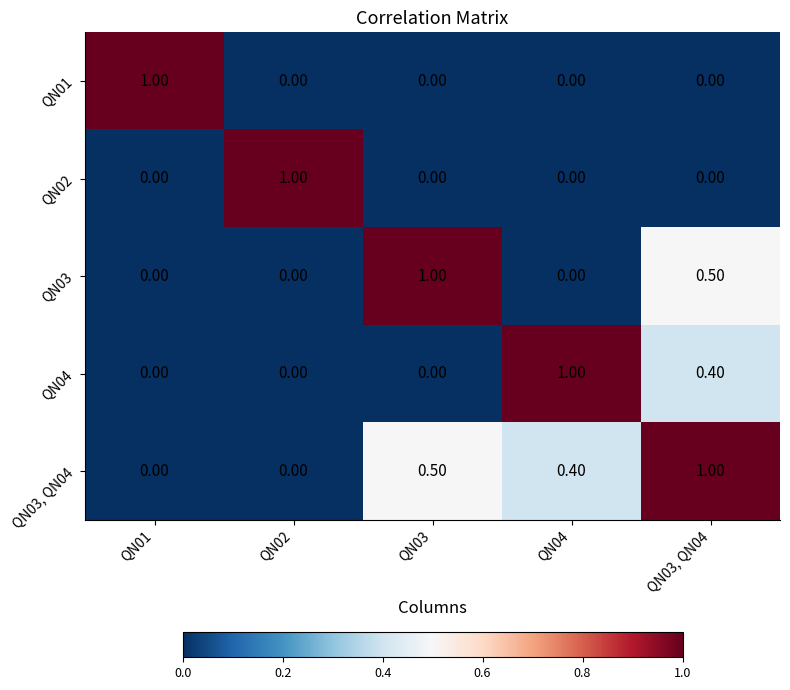

At which category is the sum across all series the highest?

QN03, QN04